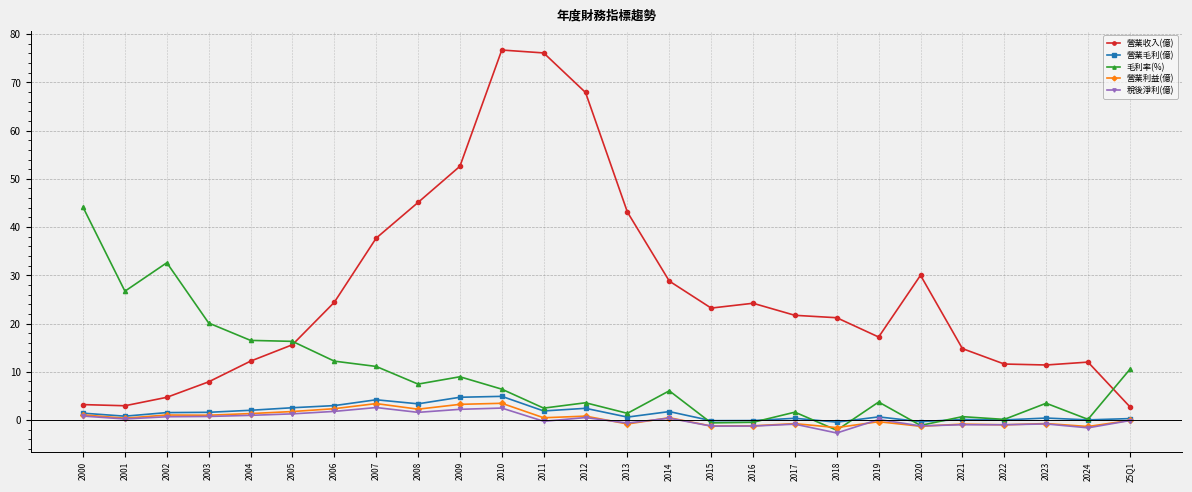

How many data points in 毛利率(%) are above 6?

13